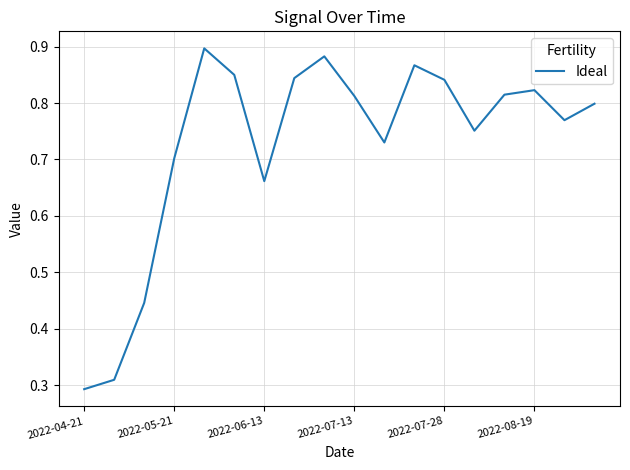

Count the values in the range 0 to 1.

18